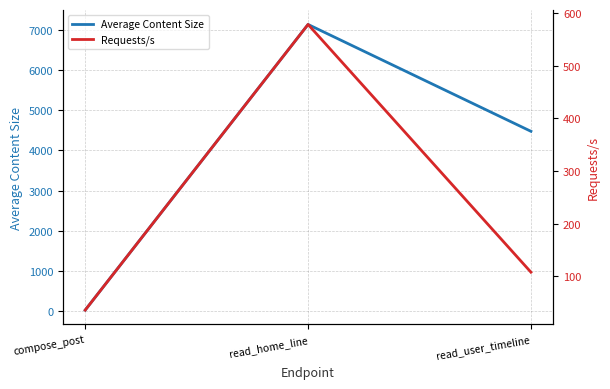

What is the value of the Average Content Size point at the 2nd from the left?

7140.0